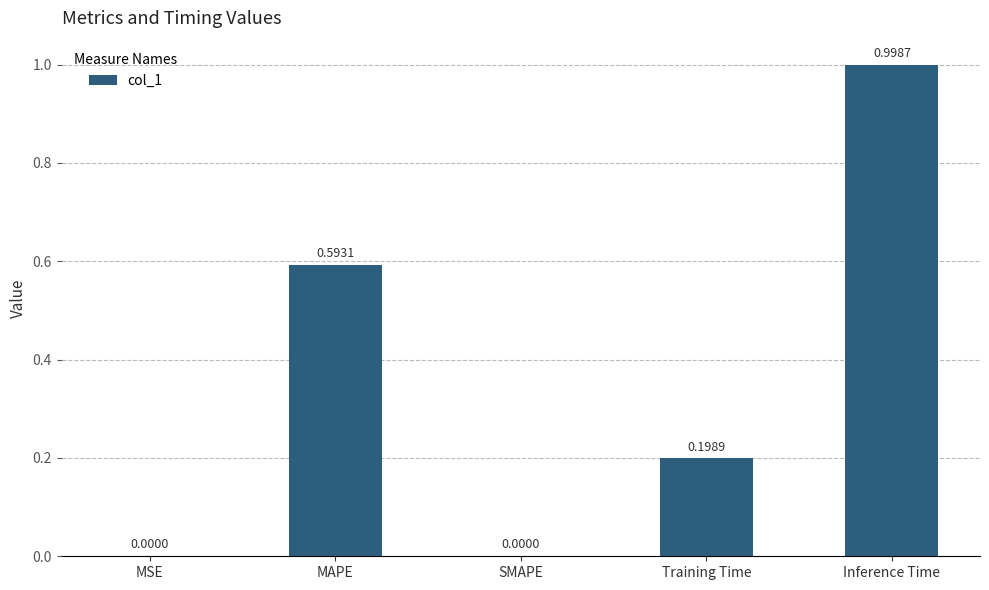

True or false: the data shows 0.0 at SMAPE.

True